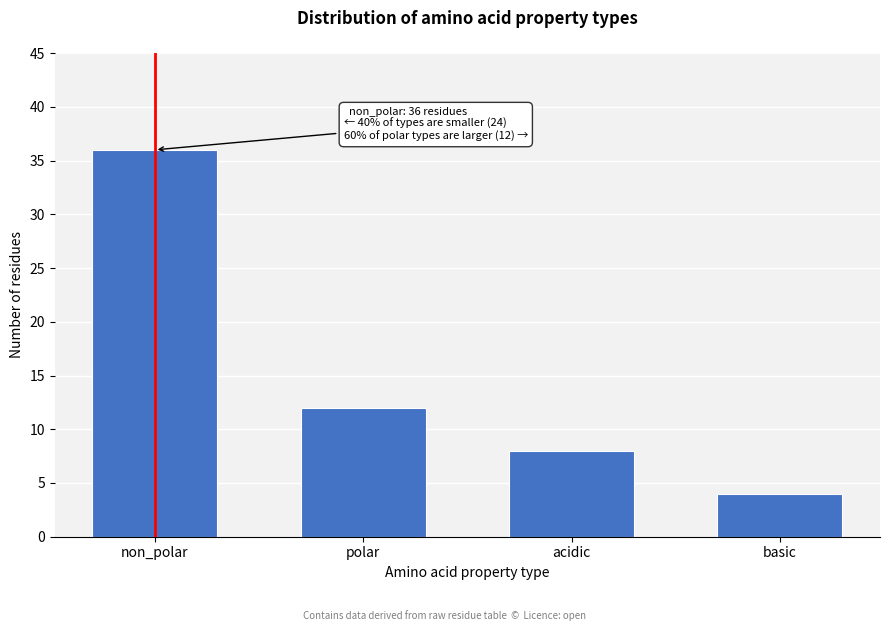

Reading left to right, extract all data points from this chart.

36	12	8	4